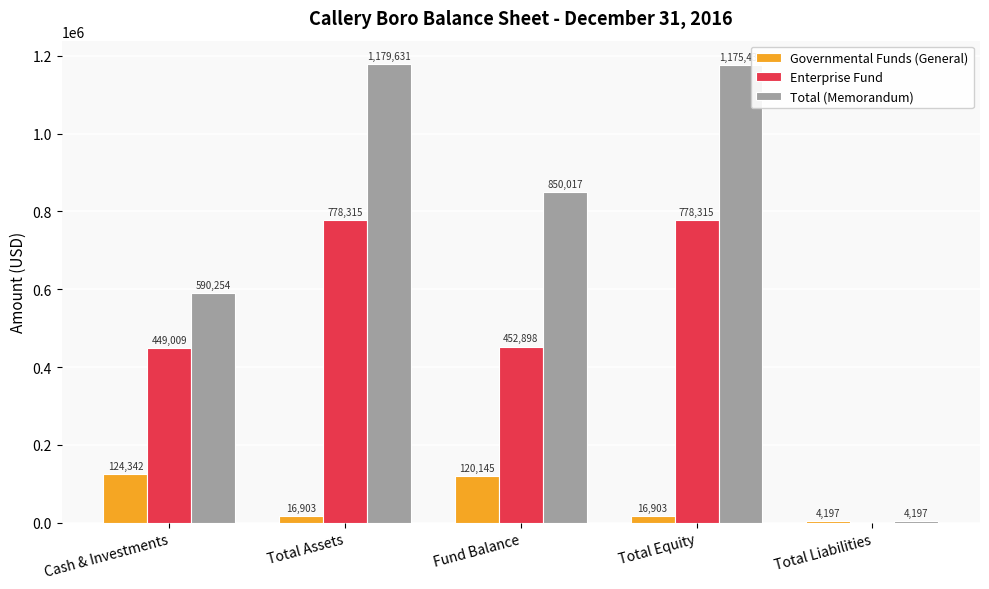

What is the average value of the Total (Memorandum) series?

759907